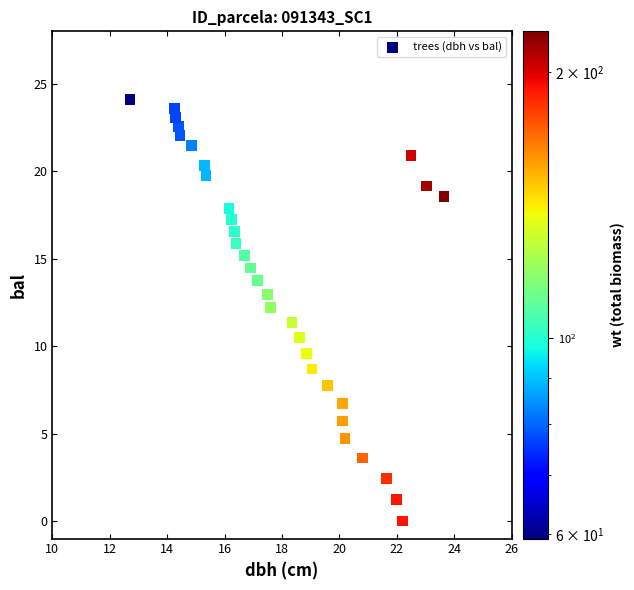

What is the range of Y values (max minus min)?

24.1